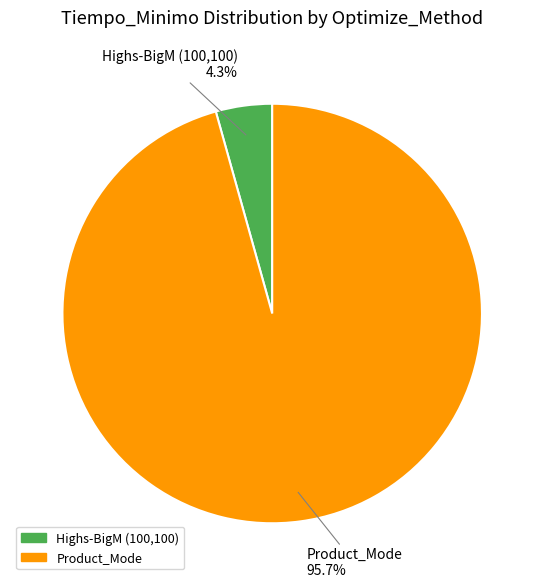

To the nearest percent, what is the average slice percentage?

50%